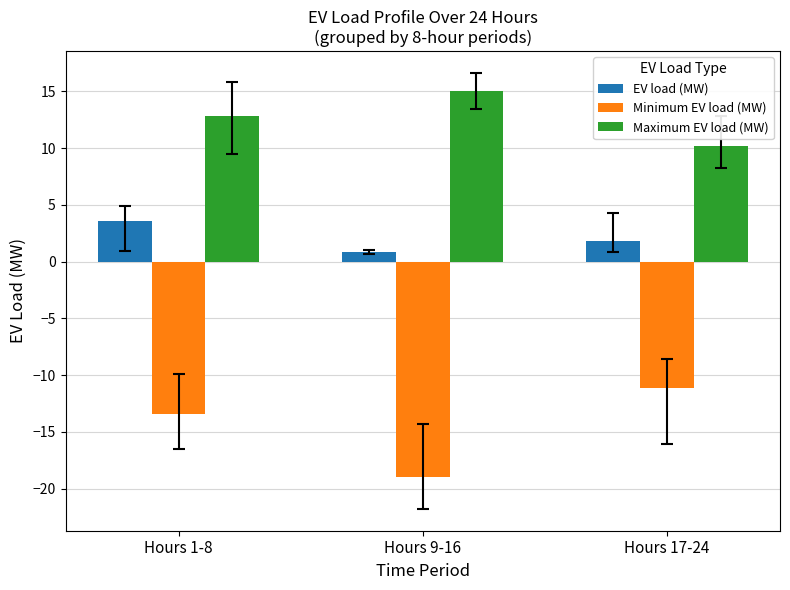

Reading right to left, list all the values displayed in this chart.

EV load (MW): 1.8	0.9	3.6
Minimum EV load (MW): -11.1	-19.0	-13.5
Maximum EV load (MW): 10.2	15.1	12.9